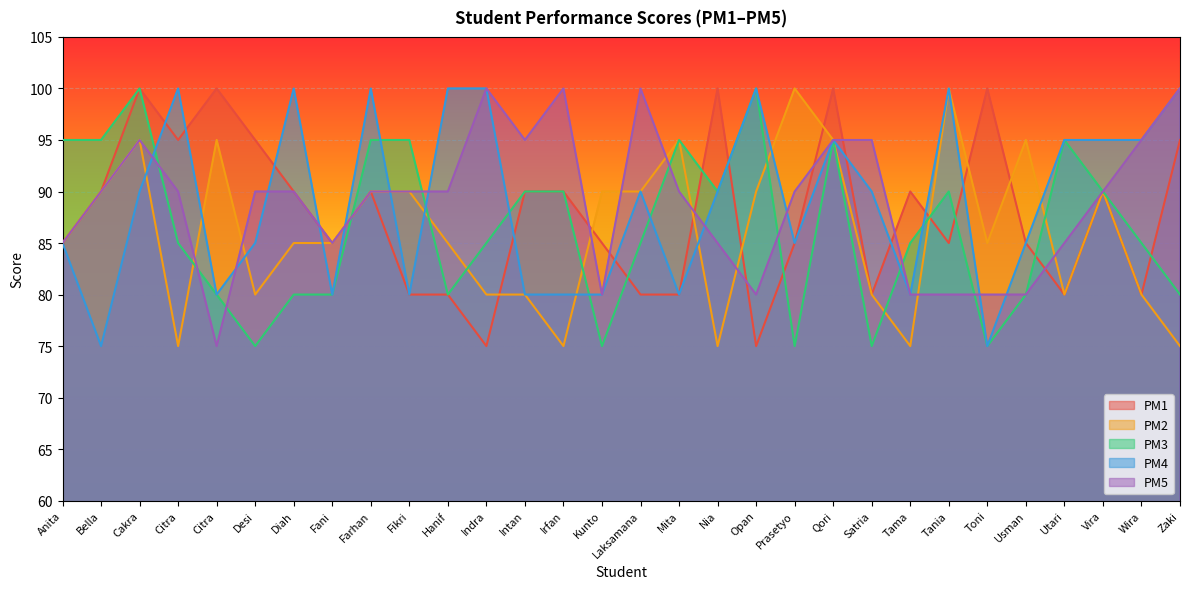

True or false: PM5 and PM2 cross at least once.

True